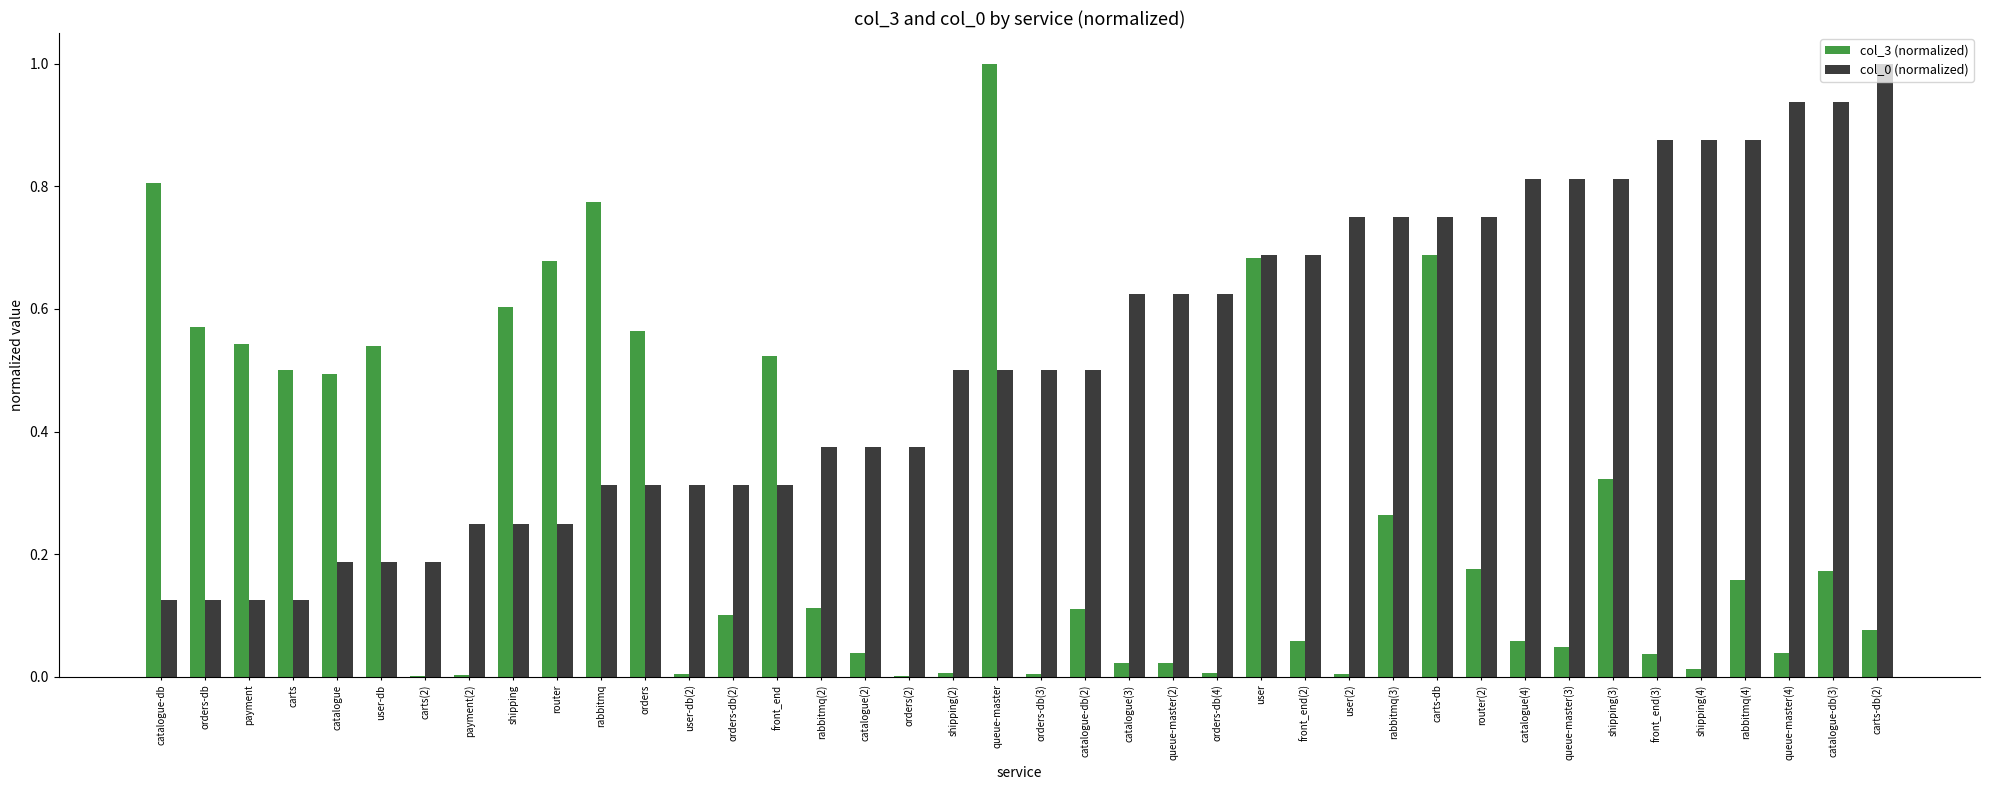

The value of col_3 (normalized) at payment is 0.8. True or false?

False